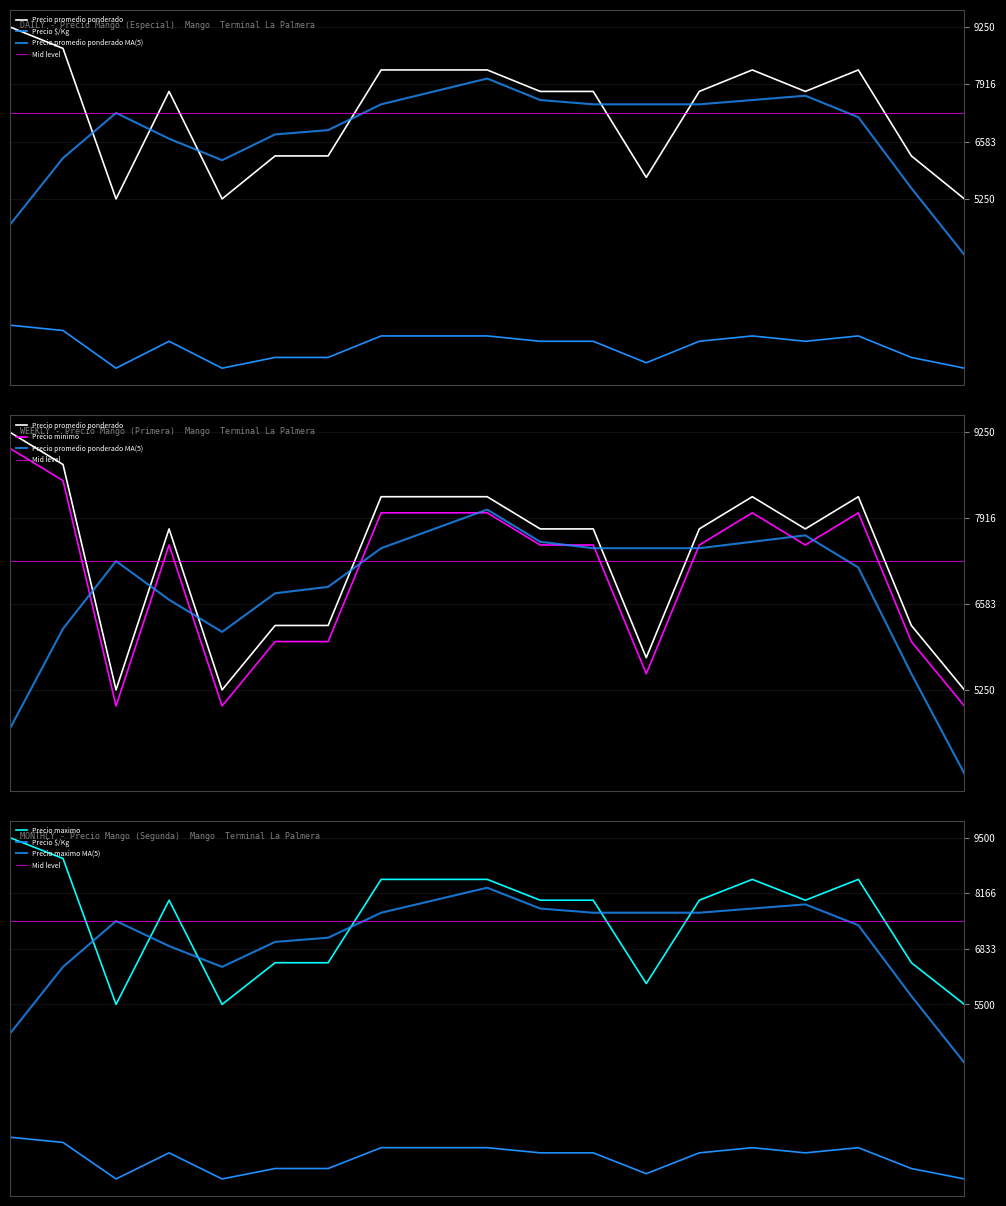

What is the sum of the Precio minimo values at 2021-02-04 and 2021-12-09?

11500